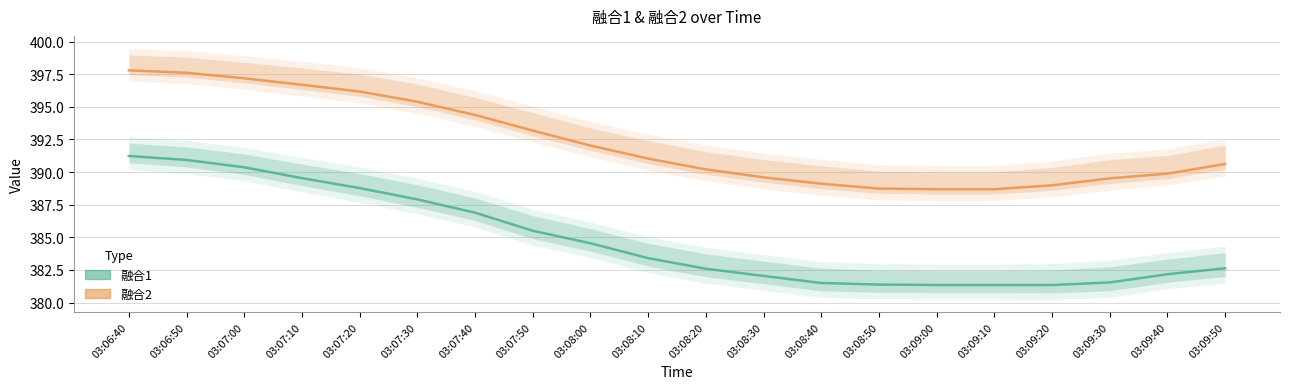

What are all the series names shown in the legend?

融合1, 融合2